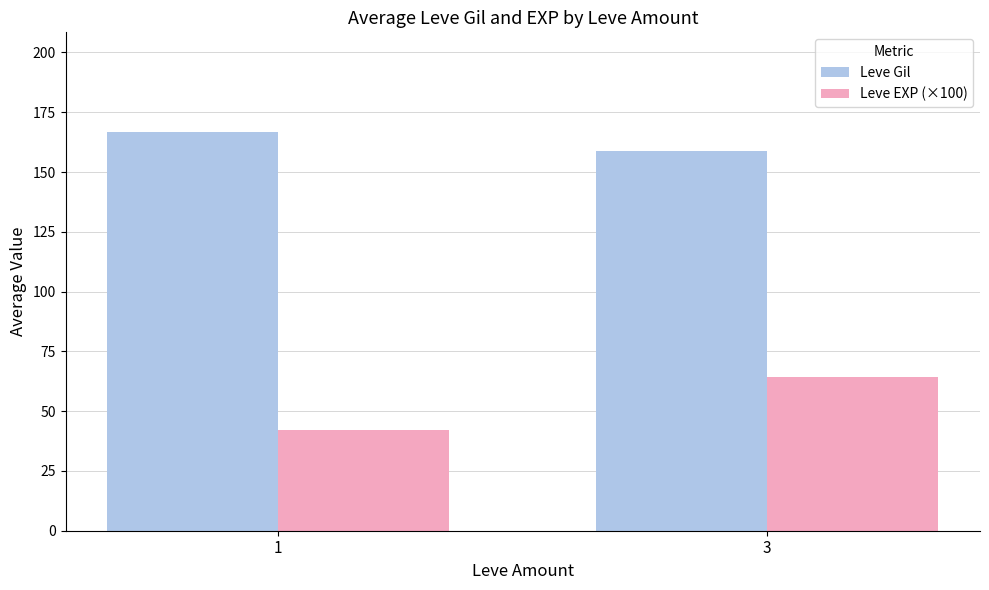

At how many categories does at least one series exceed 160?

1